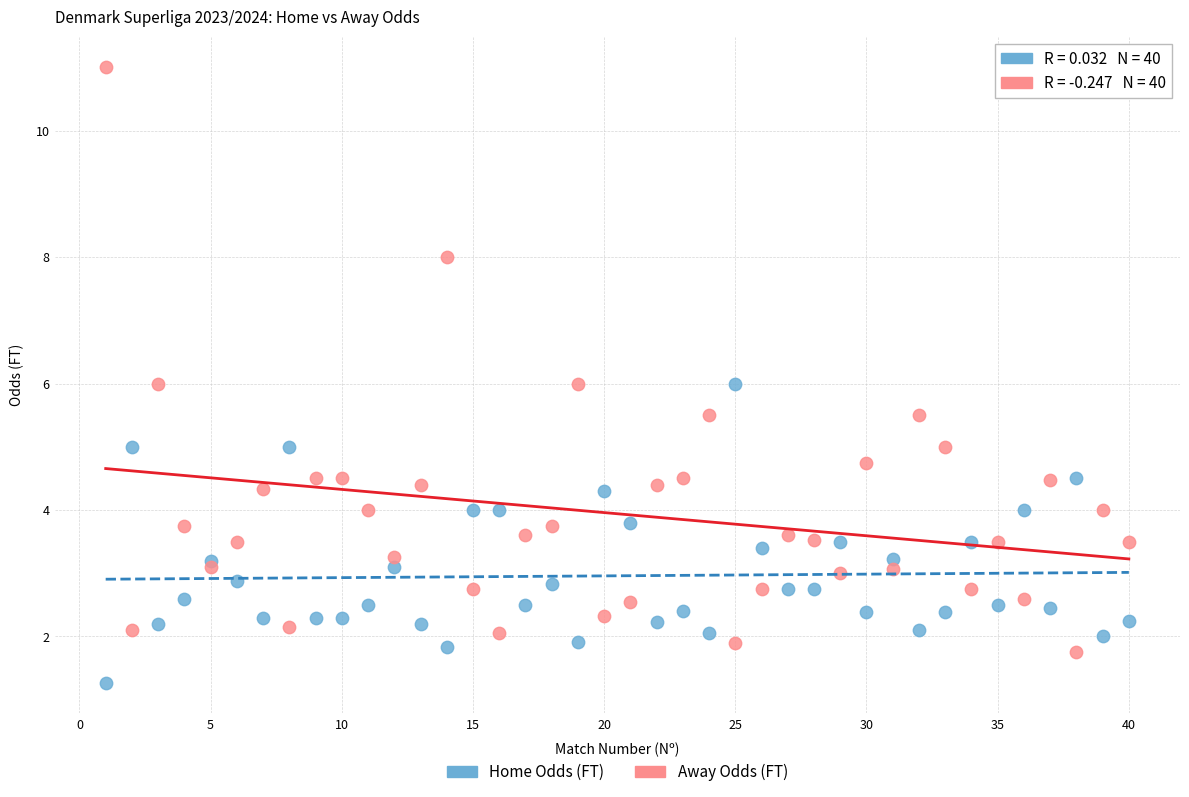

Which series contains the highest Y value?

Away Odds (FT)